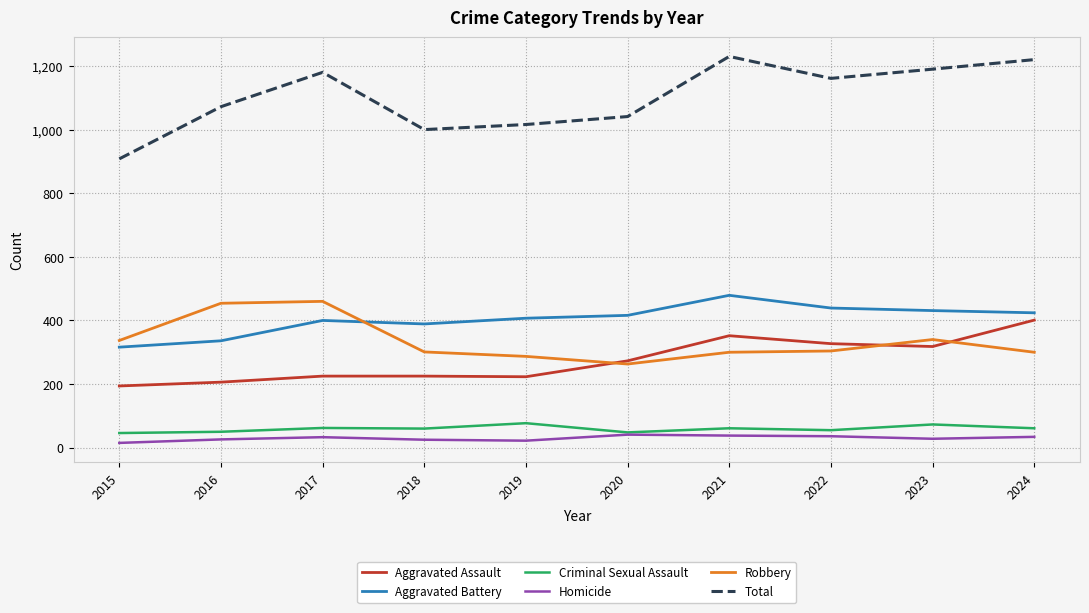

What is the average value of the Criminal Sexual Assault series?

59